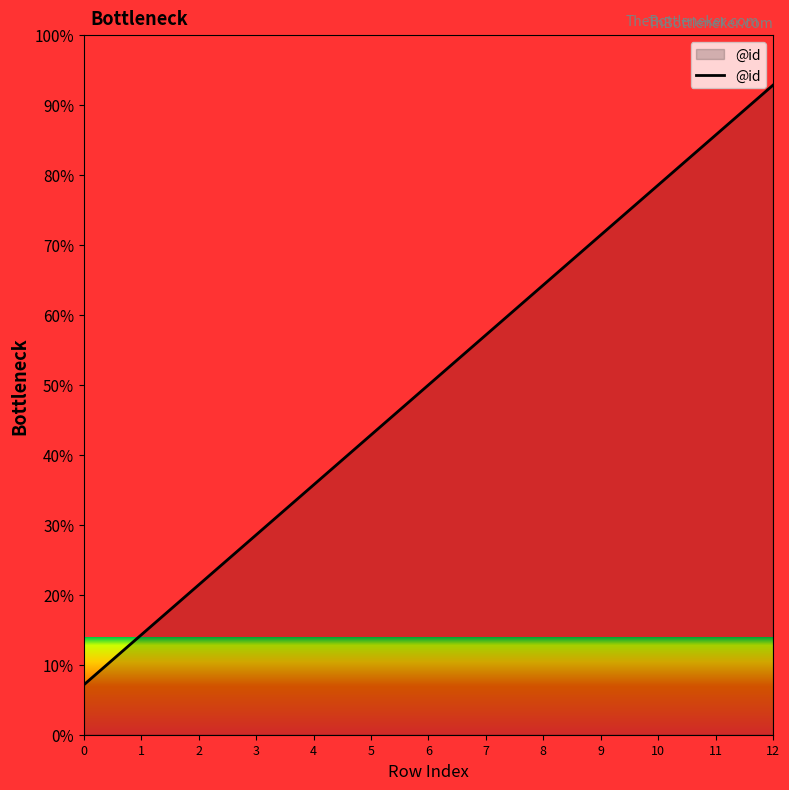

The value at 0 is 7.1. True or false?

True